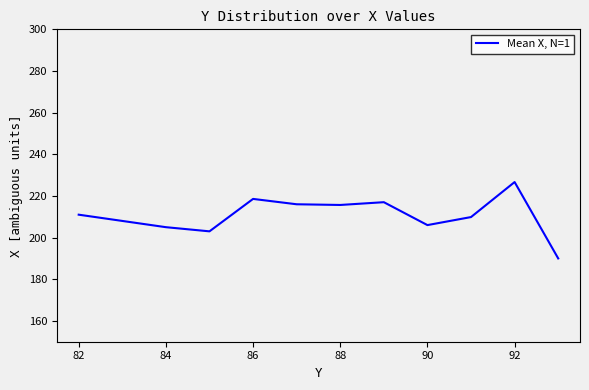

What is the maximum value shown in the chart?

226.7